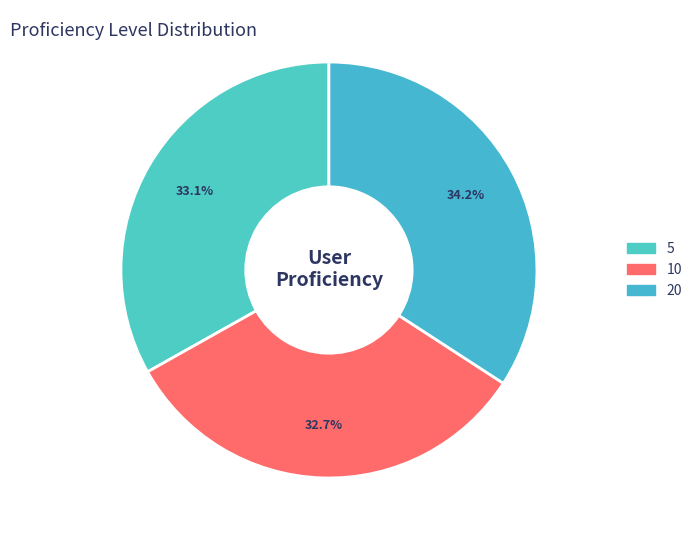

How many slices are in this pie chart?

3